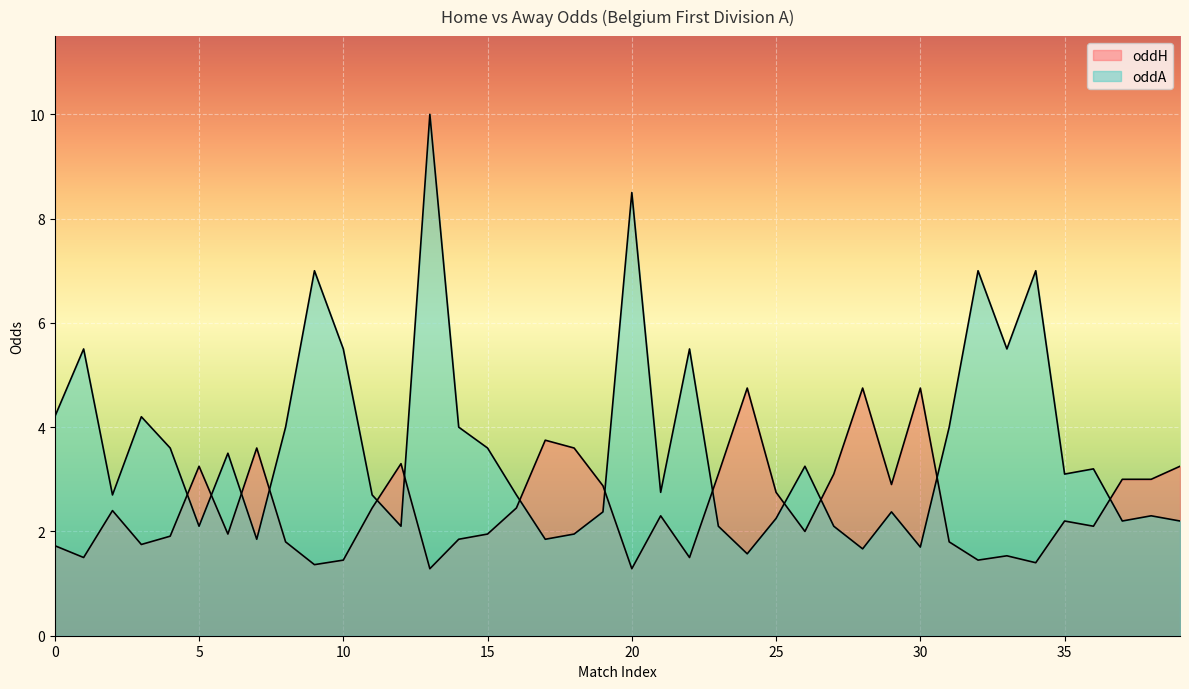

True or false: oddH has a value of 2.1 at 18.

False